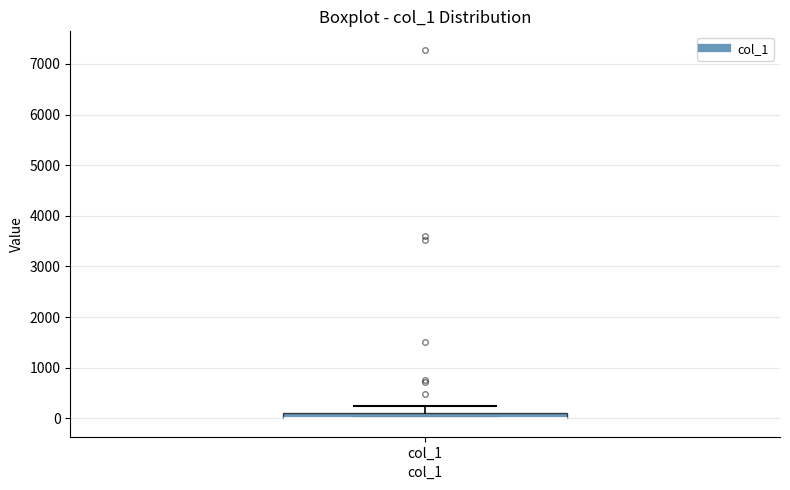

Where is the upper edge of the box for col_1 on the y-axis? The values are not printed on the chart, so give them approximately, as read against the axis.

100